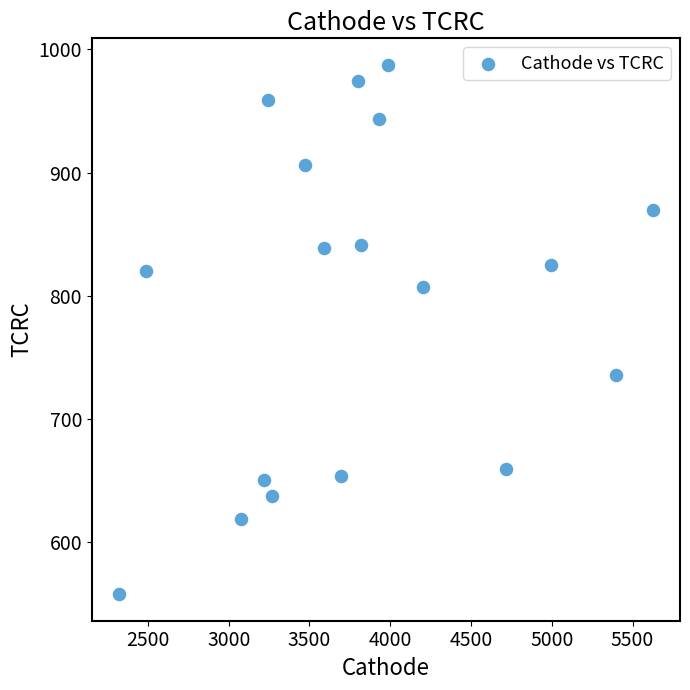

What is the range of Y values (max minus min)?

429.5